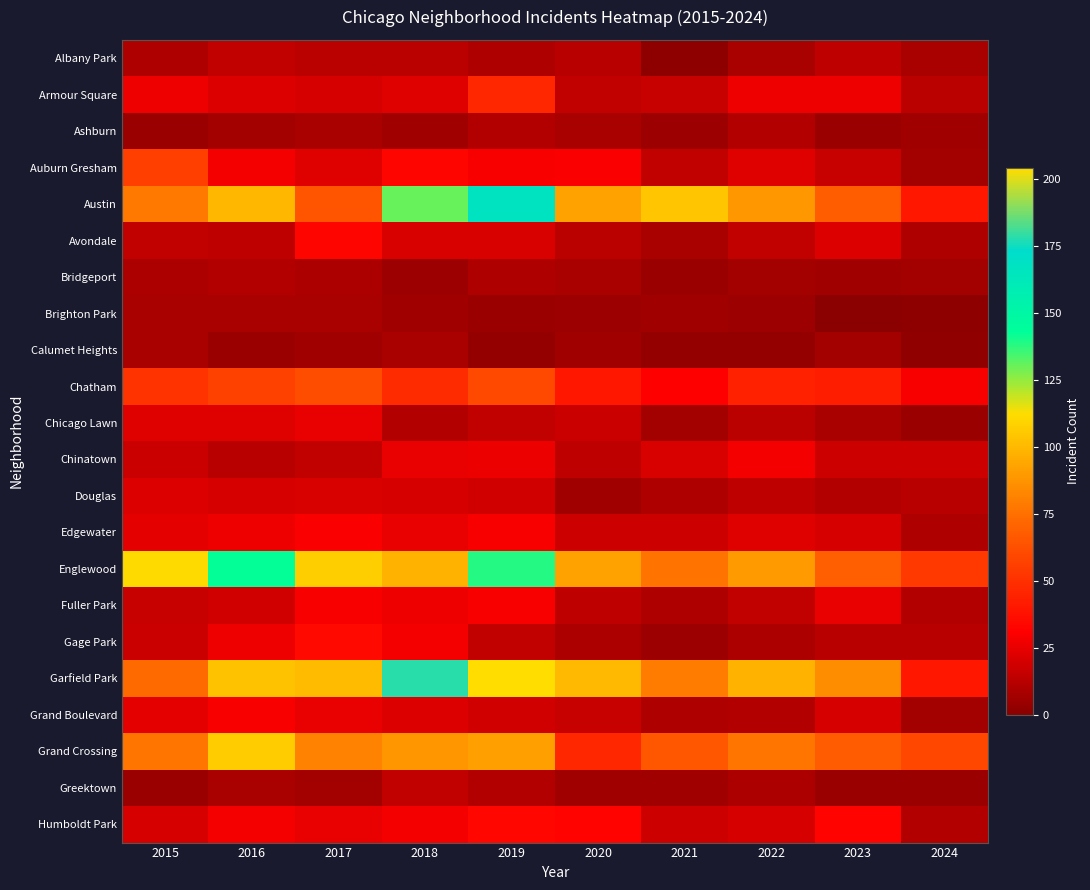

What is the greatest value displayed?

204